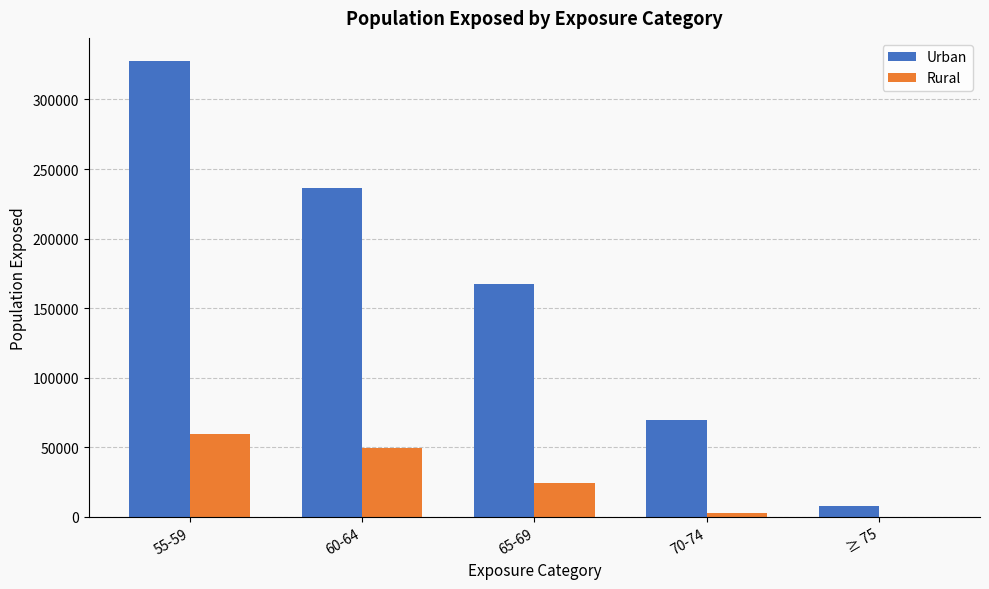

What are all the series names shown in the legend?

Urban, Rural